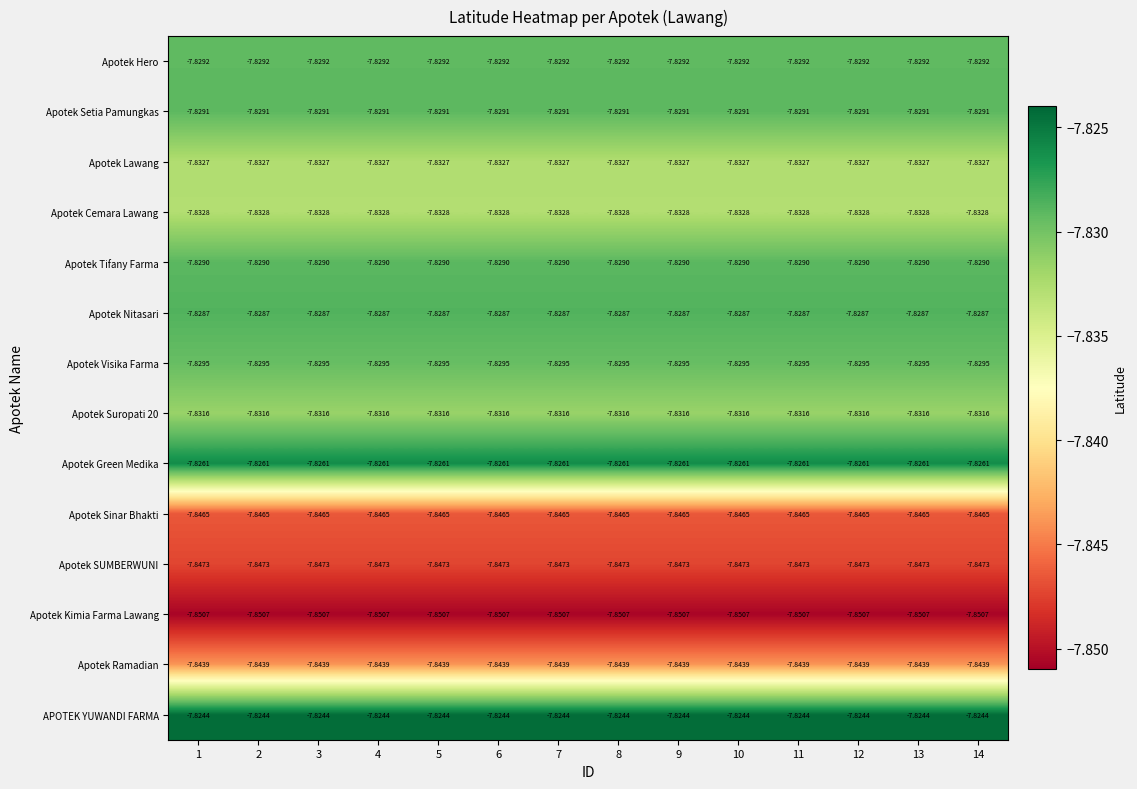

Which series has the largest total across all categories?

APOTEK YUWANDI FARMA